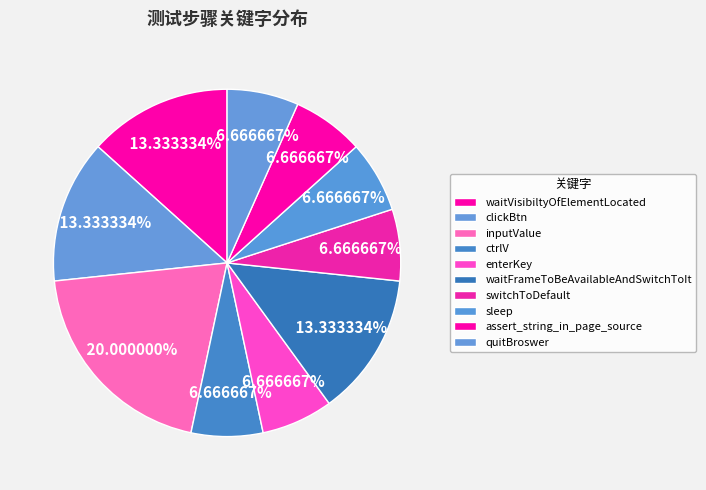

How many slices are in this pie chart?

10